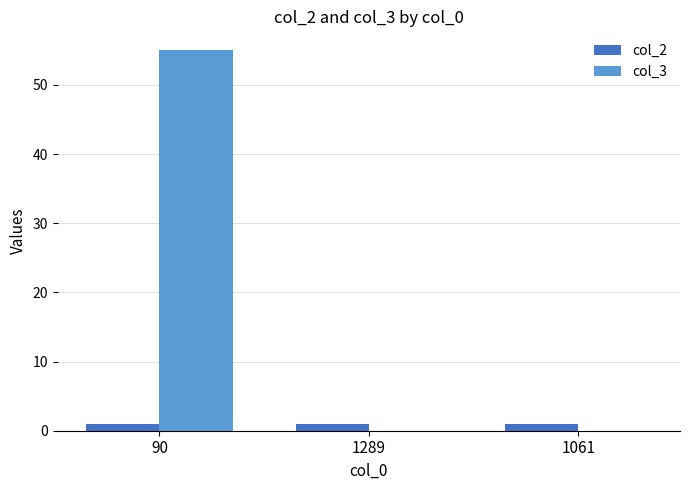

Between 90 and 1289, which series saw the biggest shift?

col_3